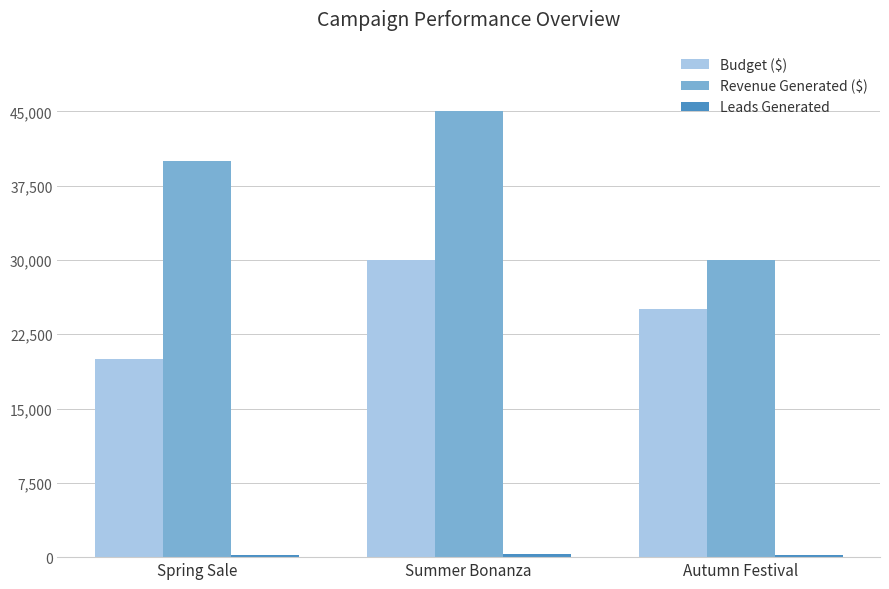

What is the difference between the maximum and minimum values in the Revenue Generated ($) series?

15000